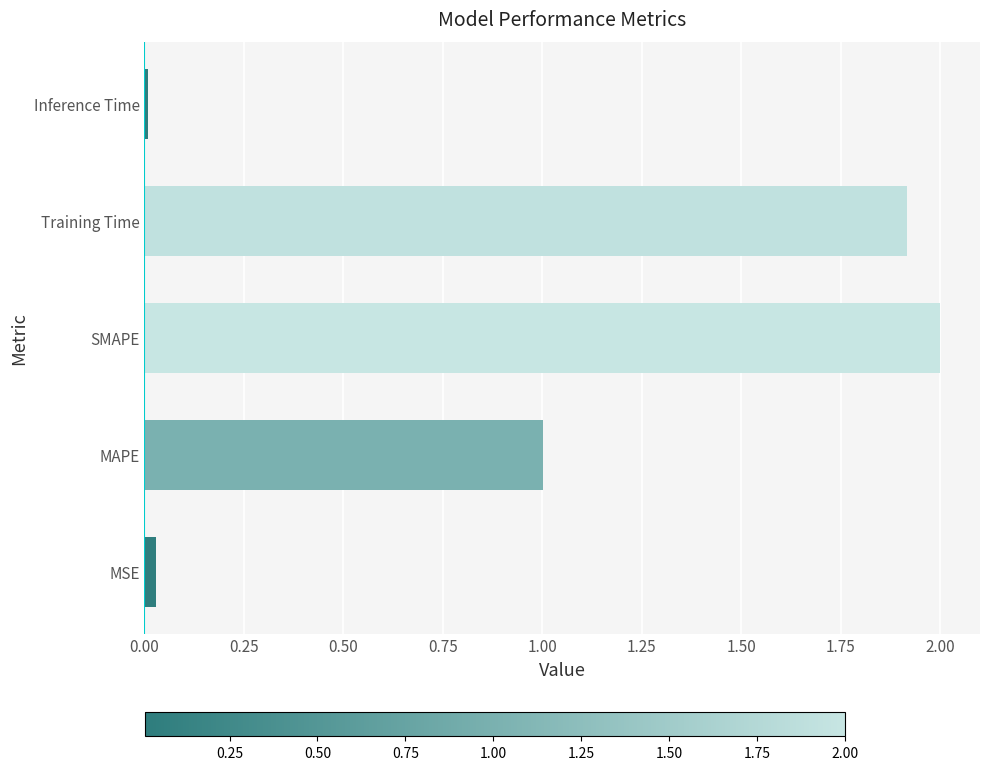

What is the change in value from MAPE to Training Time?

+0.9